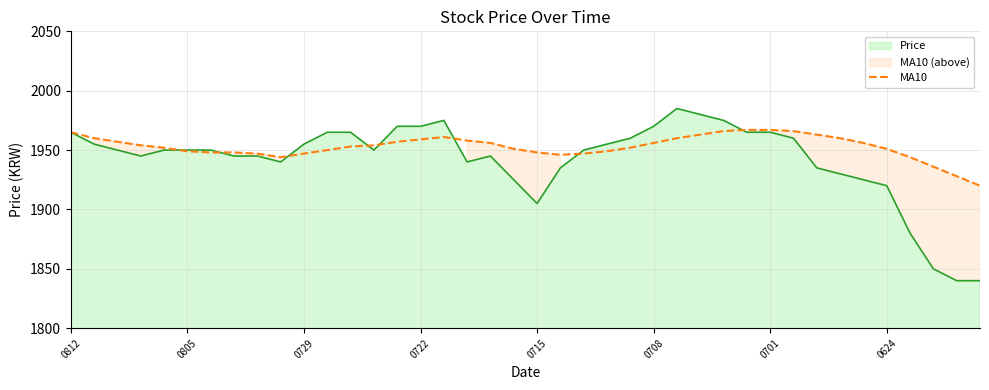

How many values exceed 1954?

18